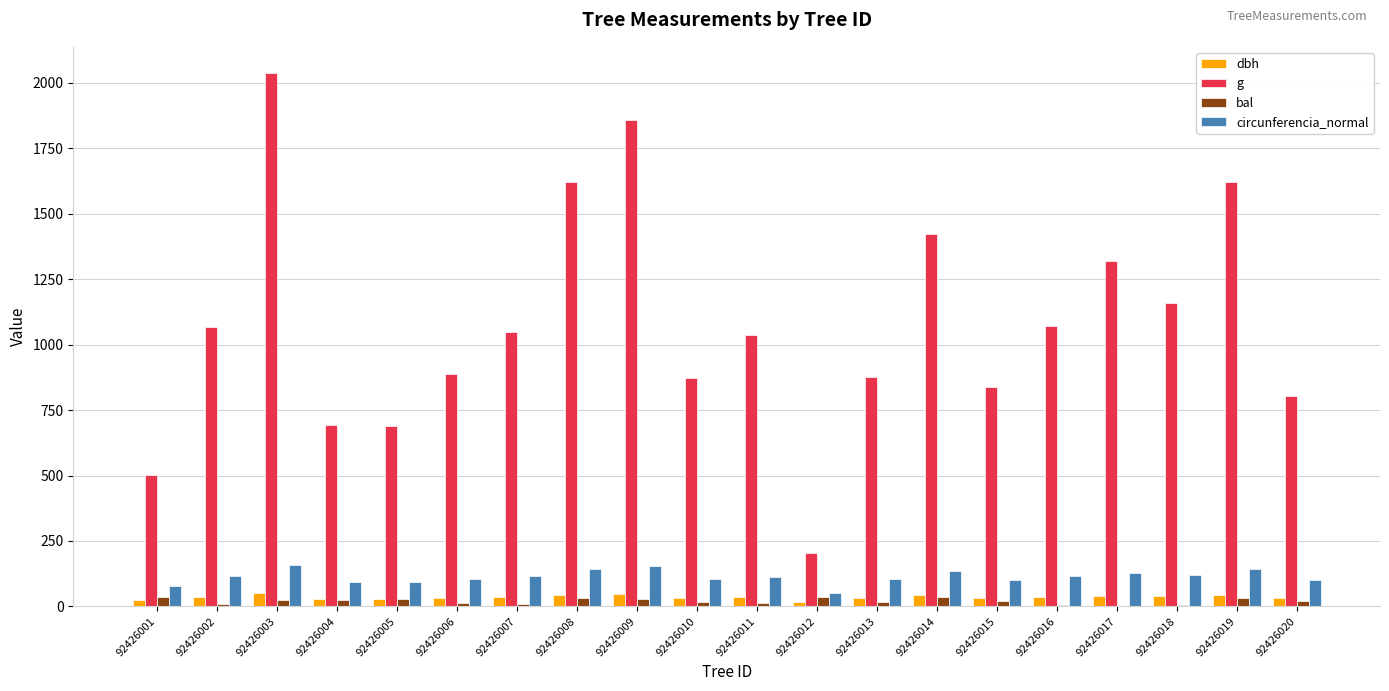

What are all the series names shown in the legend?

dbh, g, bal, circunferencia_normal